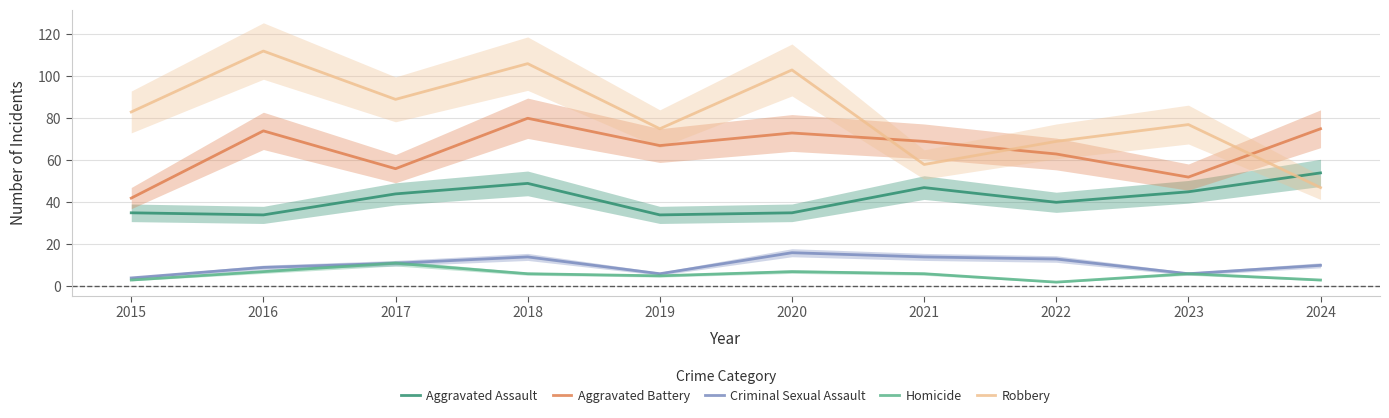

True or false: Criminal Sexual Assault and Robbery cross at least once.

False